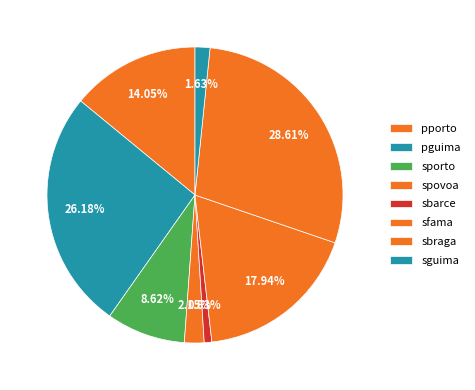

Is there a majority slice in this chart?

No